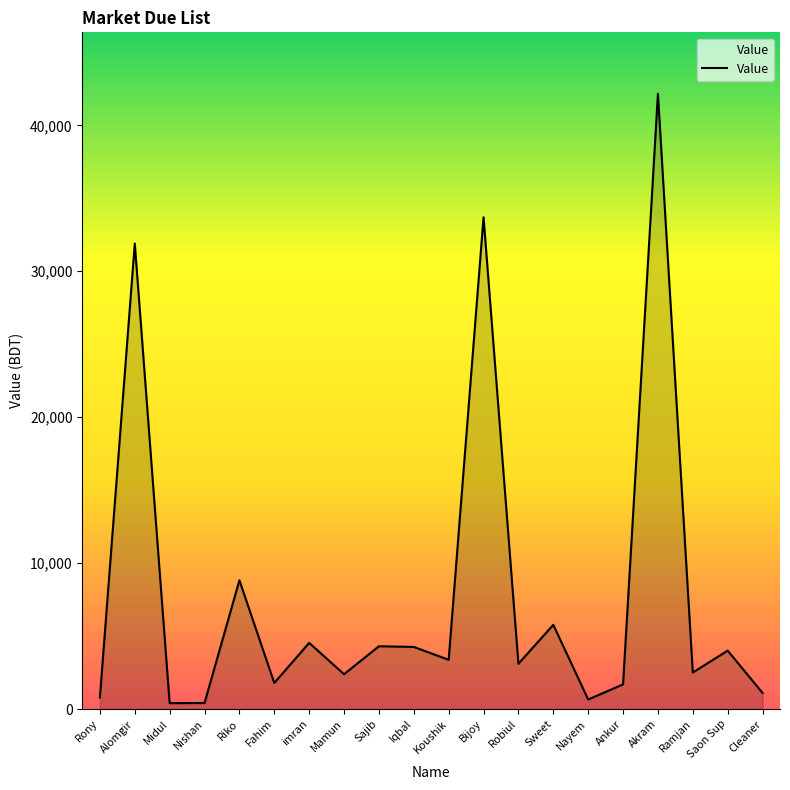

Where does the data first go above 3370?

Alomgir